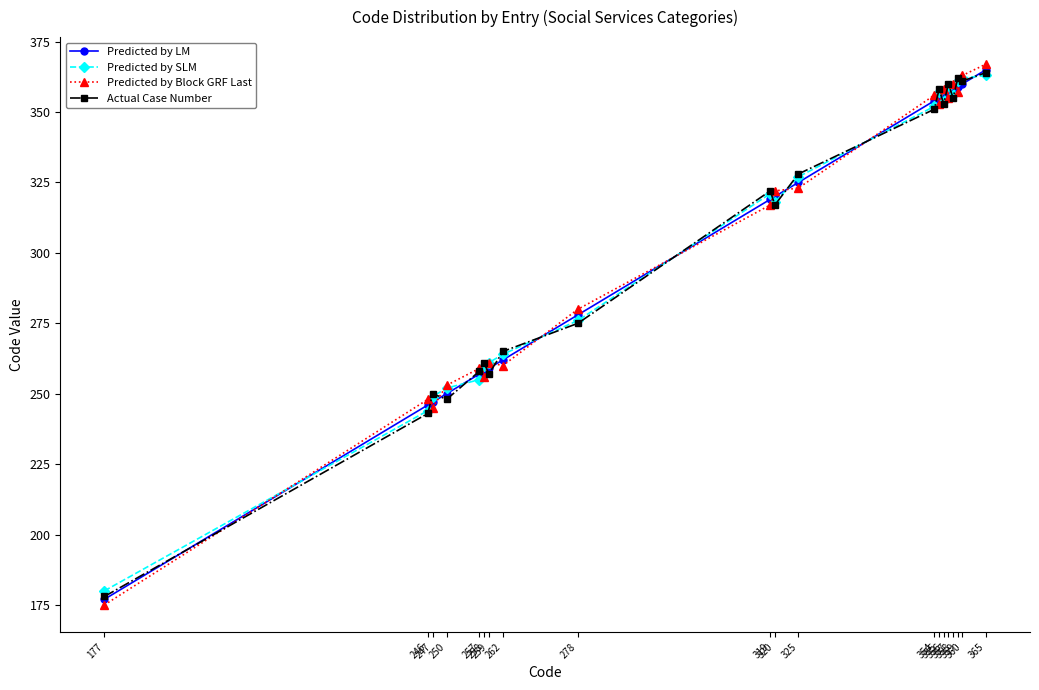

How many data points does each series have?

20